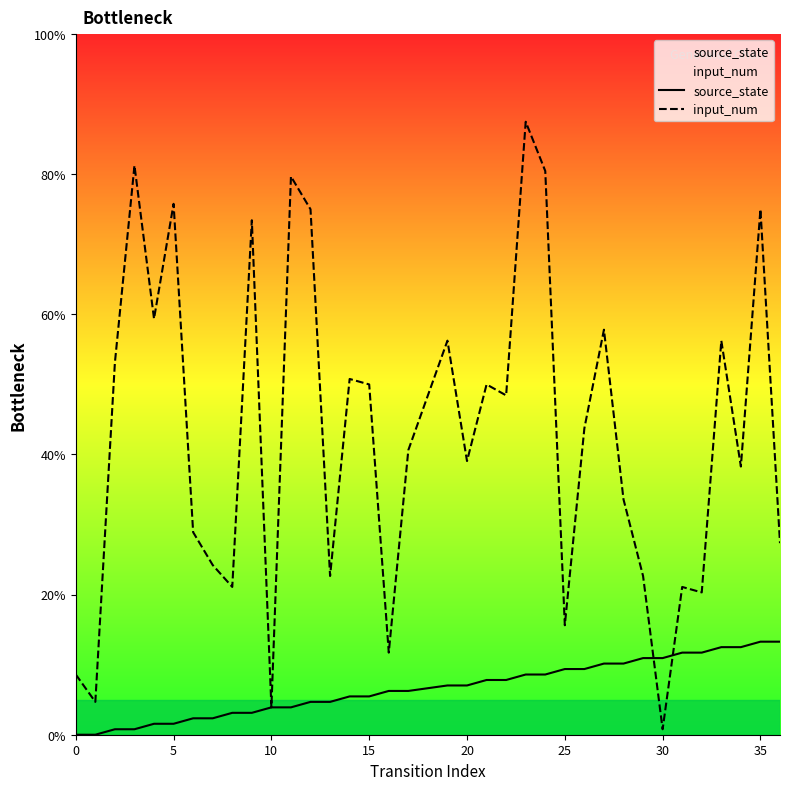

Where is source_state nearest to the value 6?

16